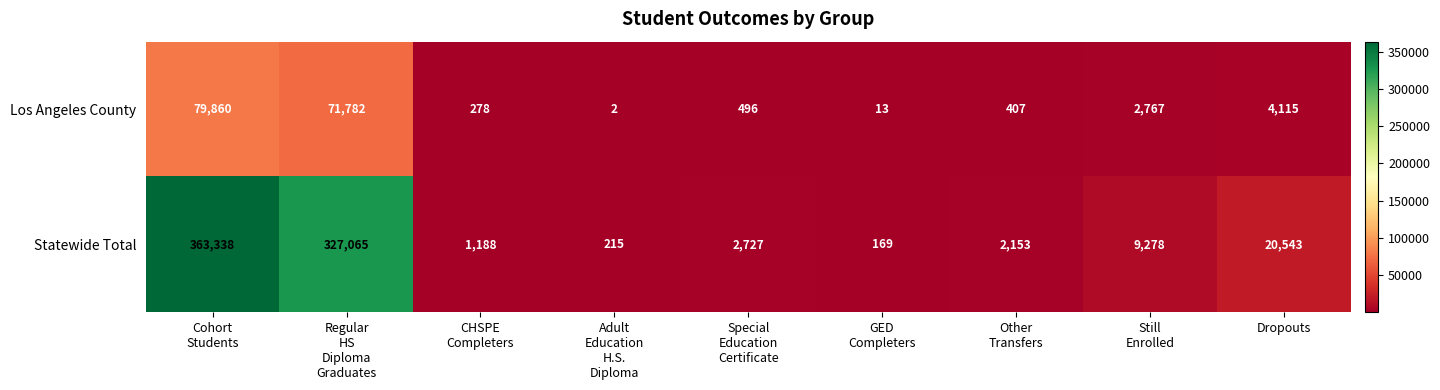

At how many categories does at least one series exceed 350829?

1